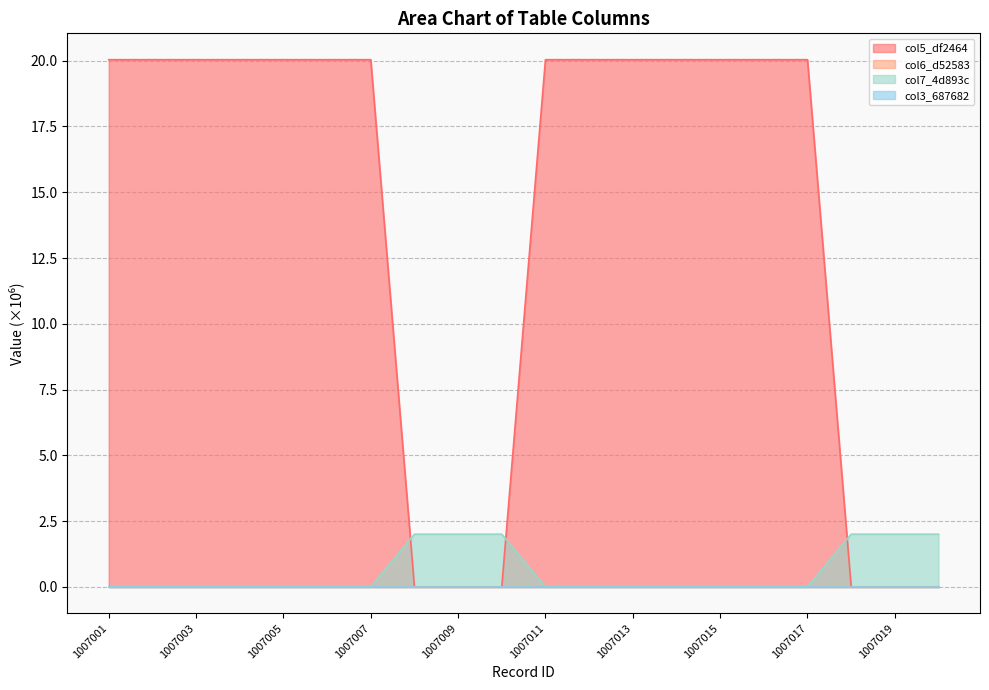

What value does the col7_4d893c series have at 1007009?

2.0